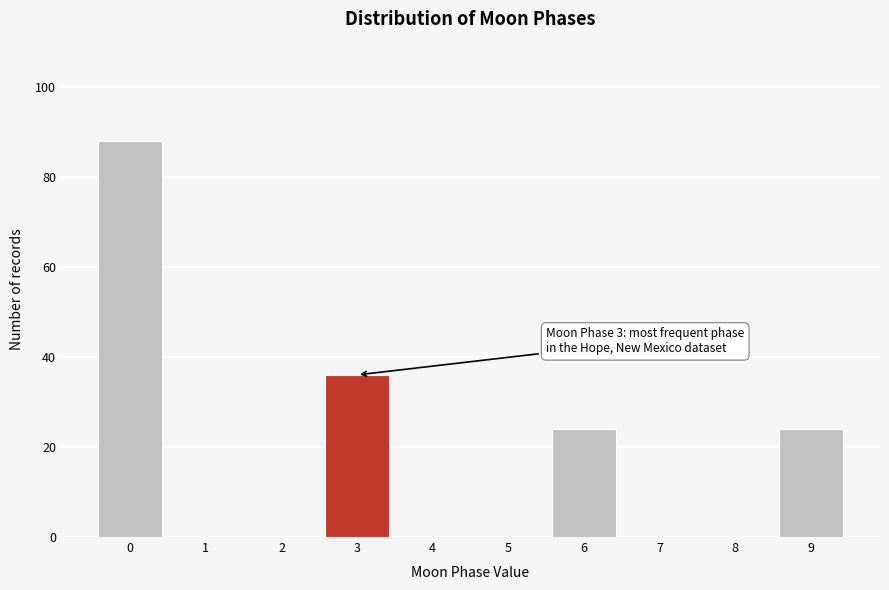

Reading right to left, what are all the values shown in this chart?

9=24	8=0	7=0	6=24	5=0	4=0	3=36	2=0	1=0	0=88